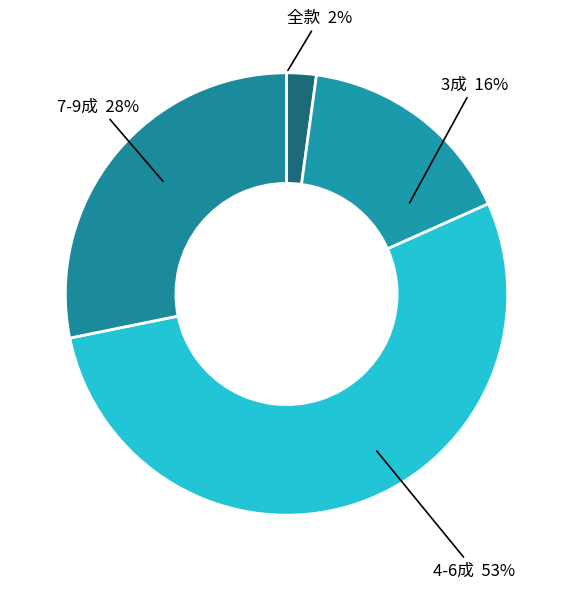

Is there any slice that represents more than half of the pie?

Yes